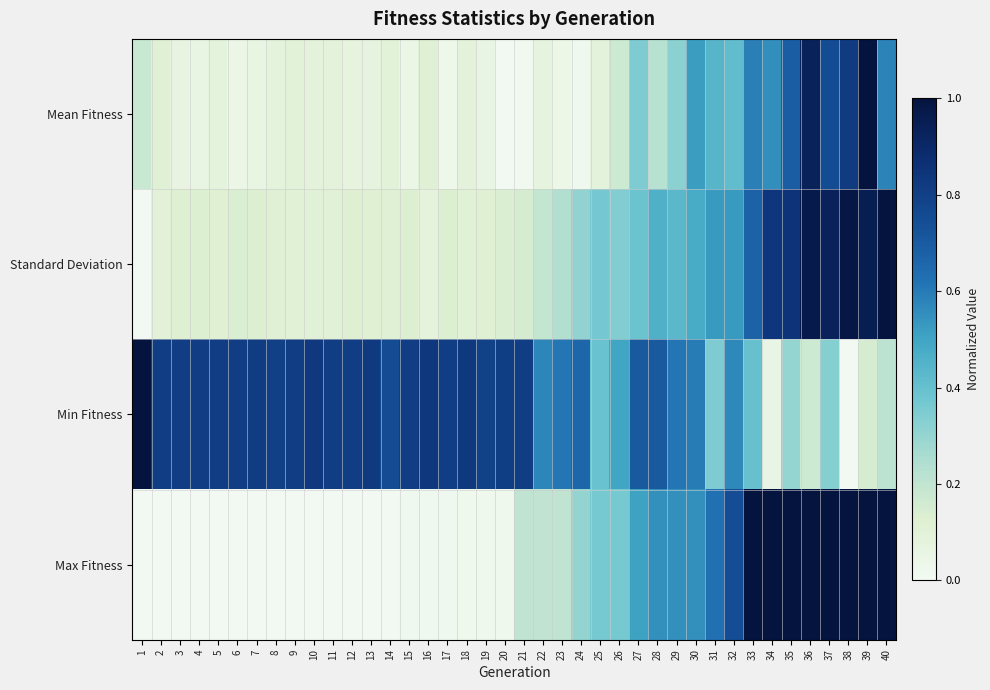

Which series changed the most between 21 and 26?

Min Fitness